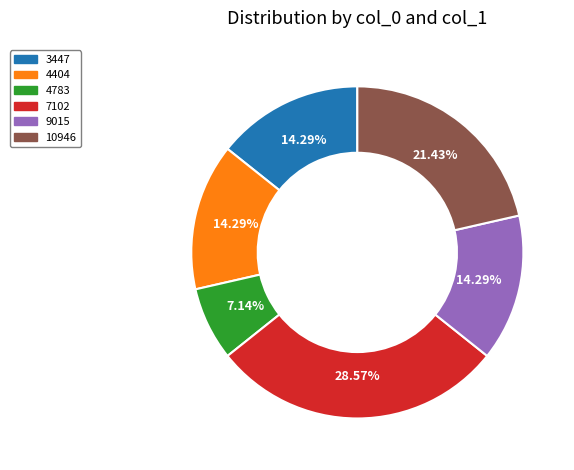

What is the largest slice in the pie chart?

7102